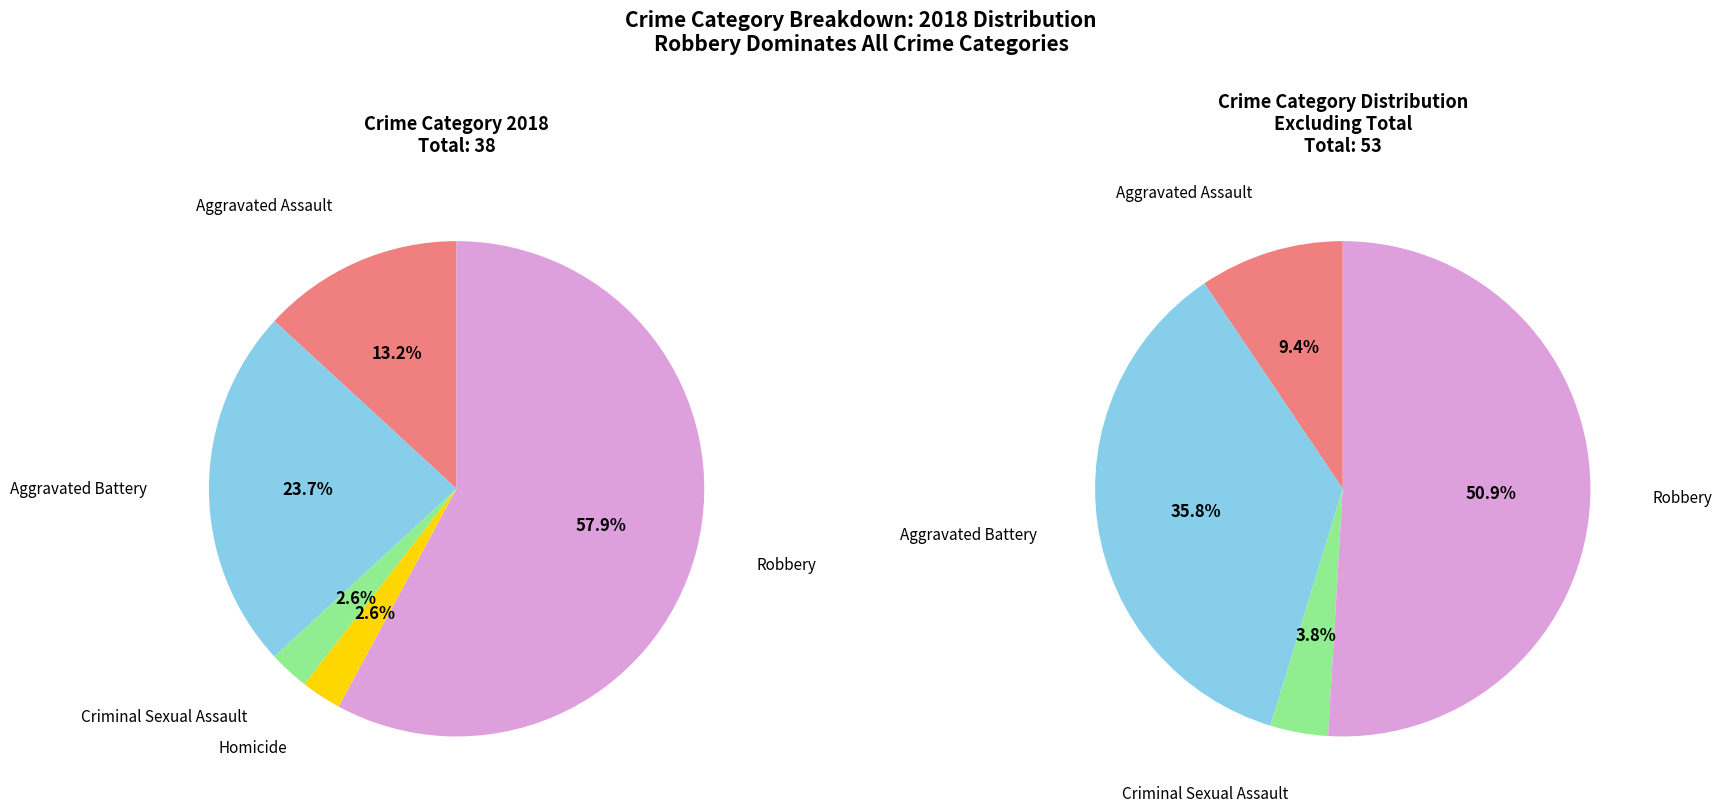

To the nearest percent, what percentage of the pie is Homicide?

3%